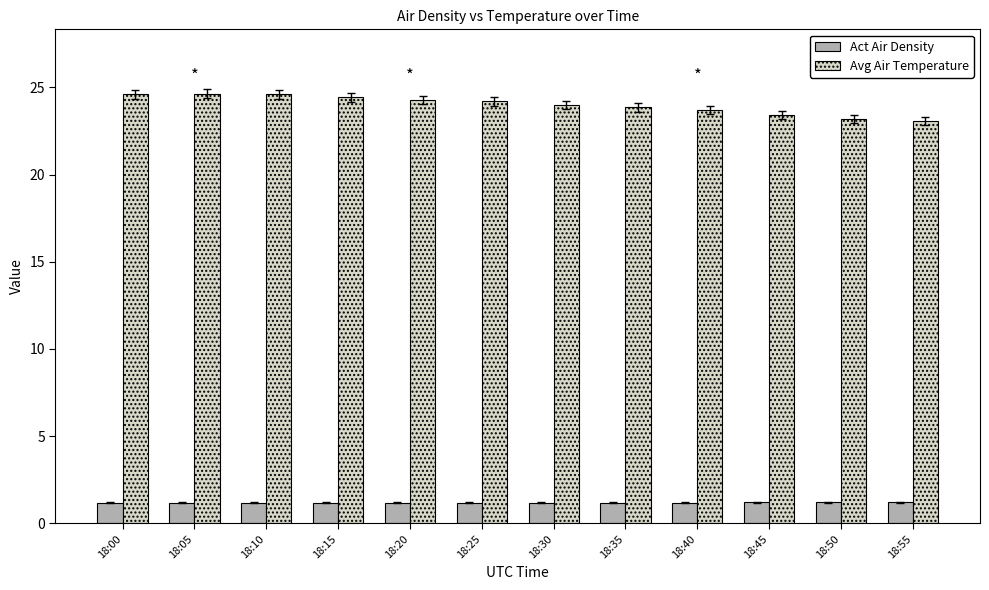

What is the value of the Avg Air Temperature bar at the 11th from the left?

23.2